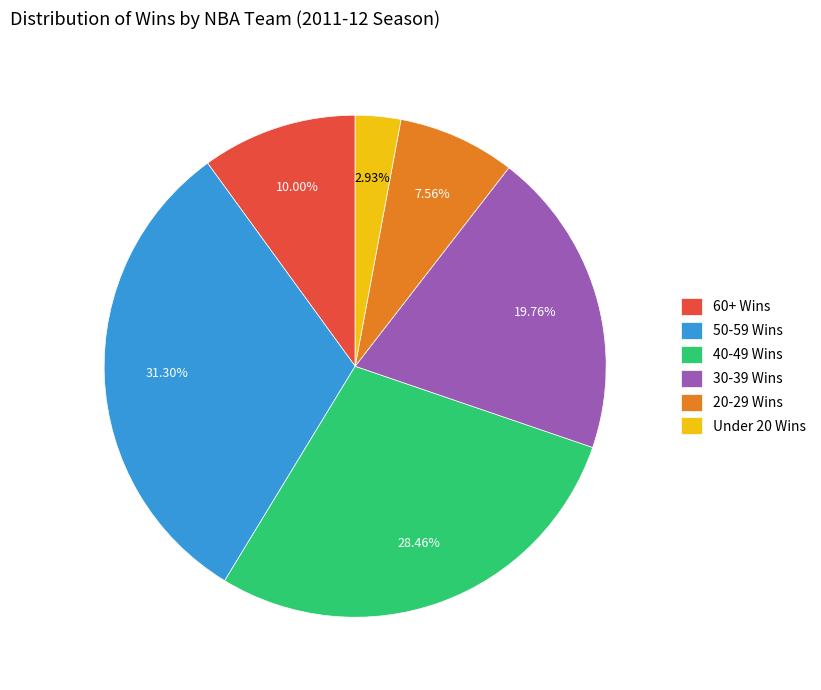

How many segments does this pie chart have?

6